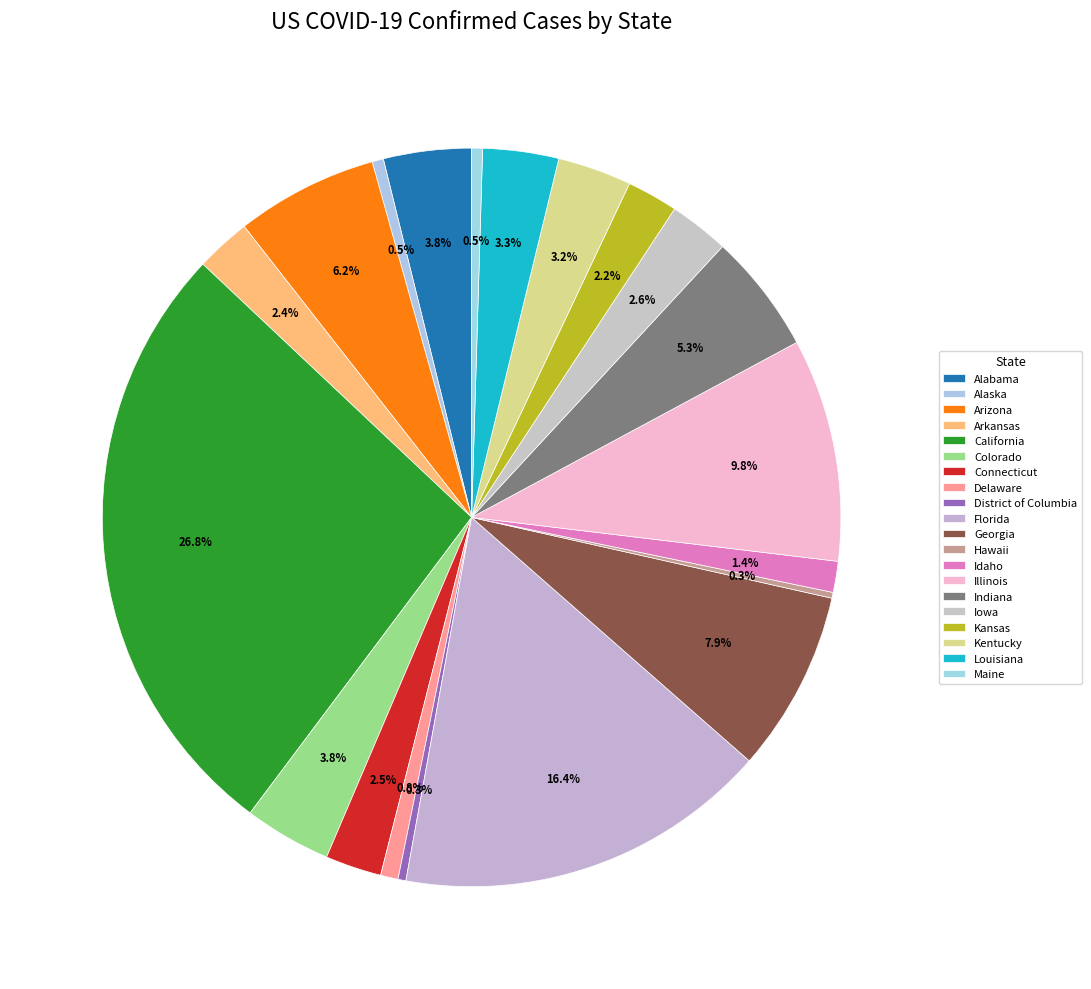

Rank the categories by value from lowest to highest.

Hawaii, District of Columbia, Maine, Alaska, Delaware, Idaho, Kansas, Arkansas, Connecticut, Iowa, Kentucky, Louisiana, Colorado, Alabama, Indiana, Arizona, Georgia, Illinois, Florida, California